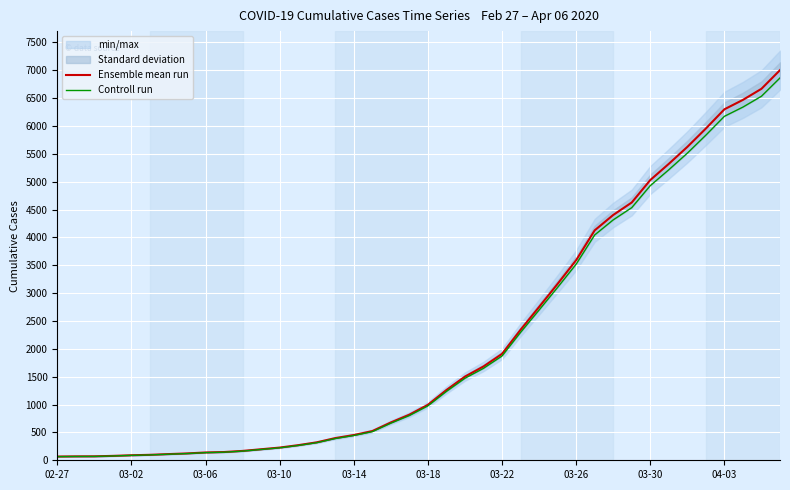

What is the maximum value for Ensemble mean run?

7003